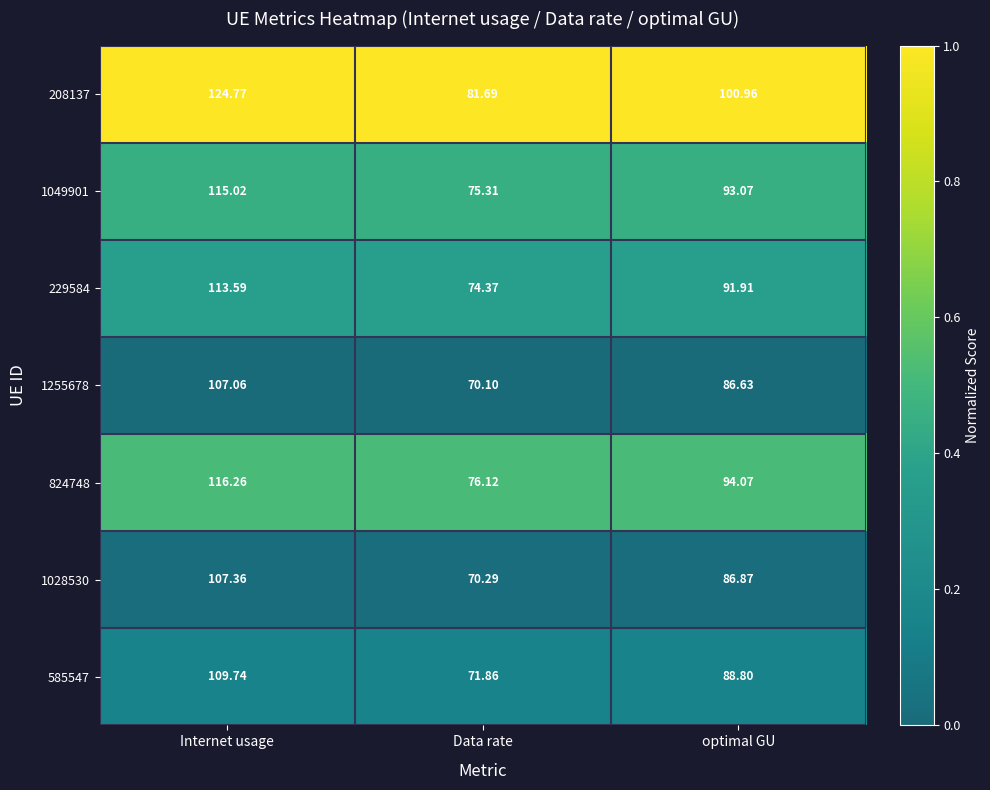

At which category is the sum across all series the highest?

Internet usage